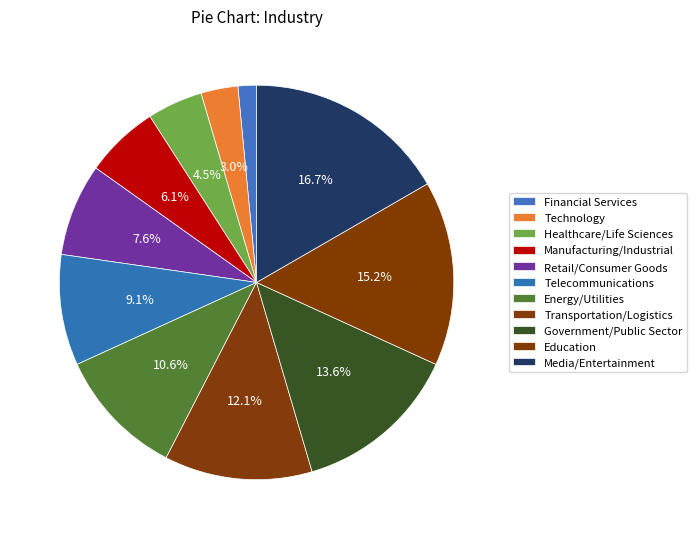

How many slices are in this pie chart?

11